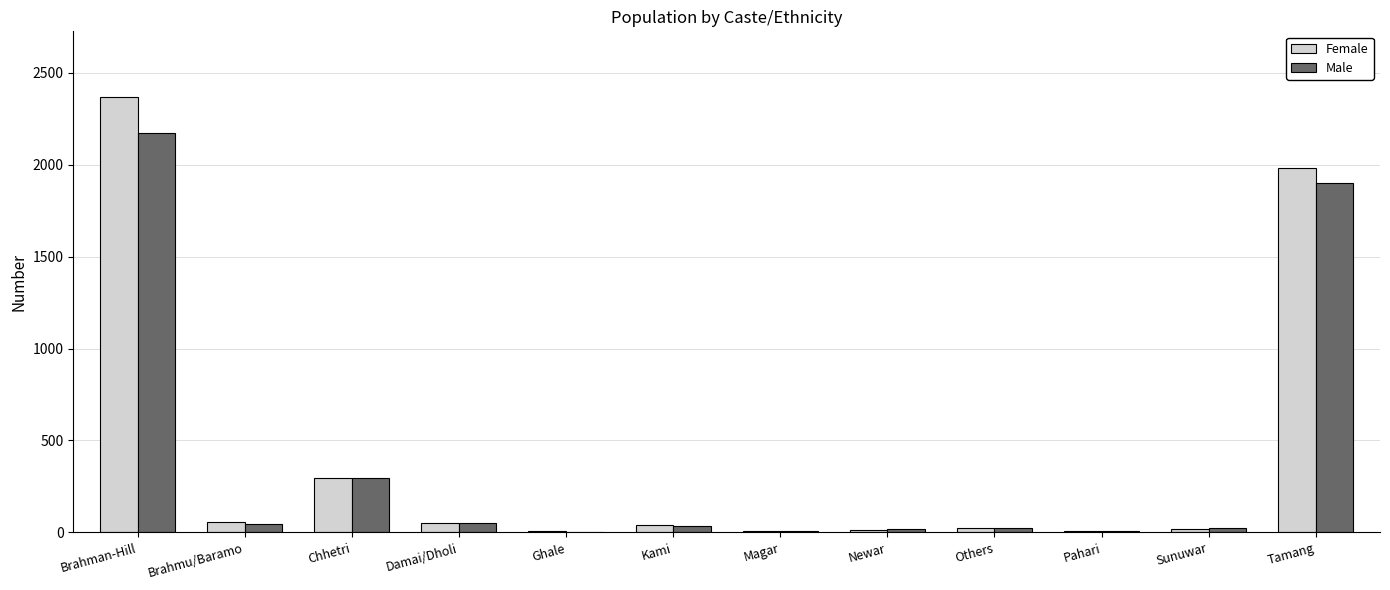

What is the maximum value for Male?

2173